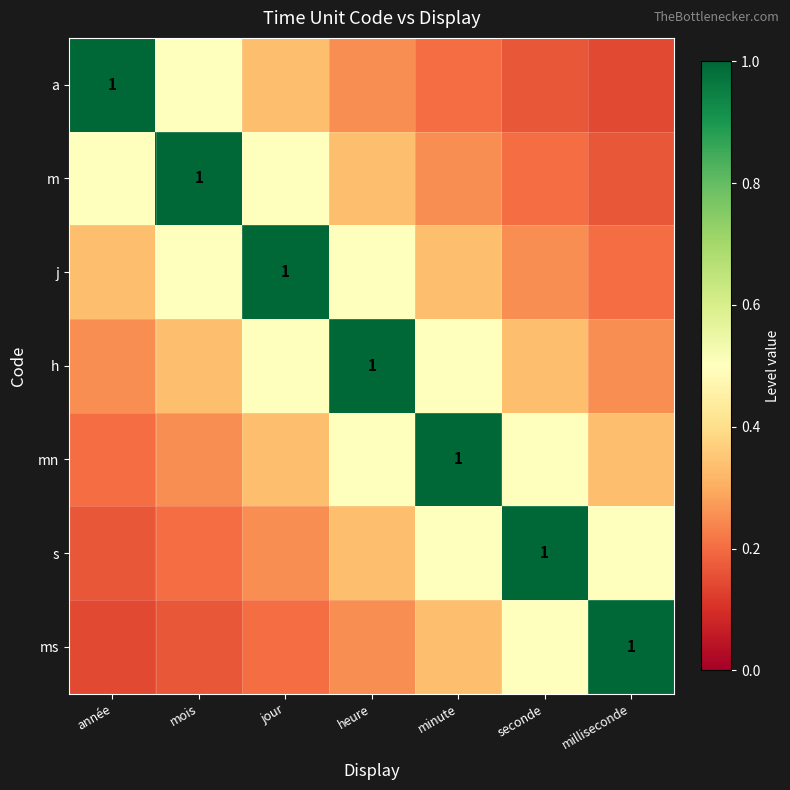

What is the total value across all series at année?

2.6